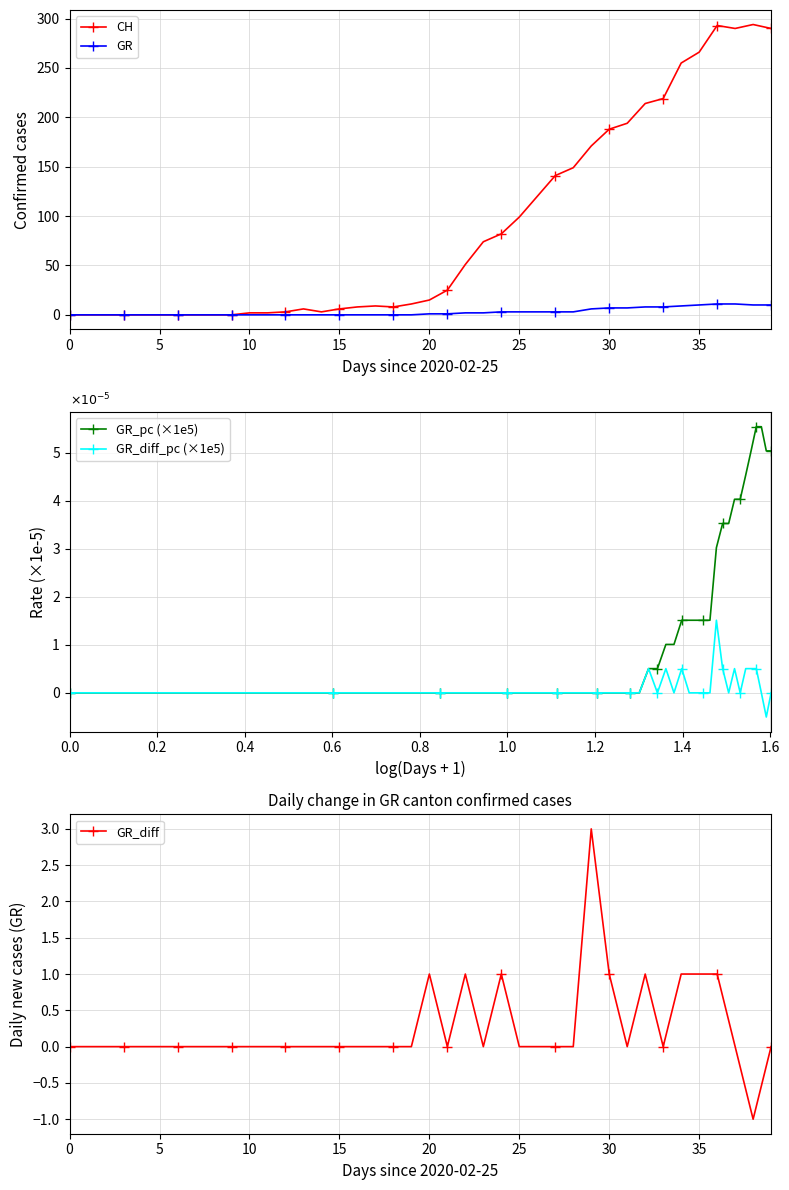

Between 14 and 21, which is larger?

21